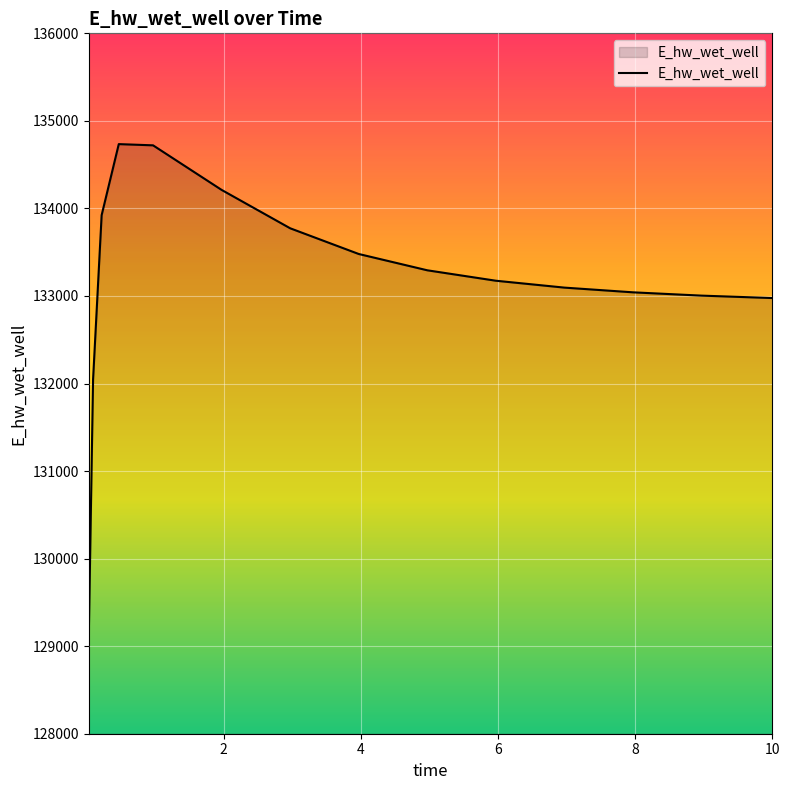

What is the difference between the maximum and minimum values?

5624.6